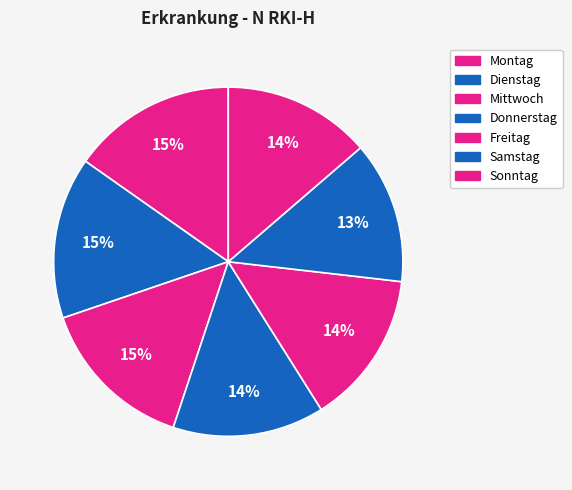

How many segments does this pie chart have?

7